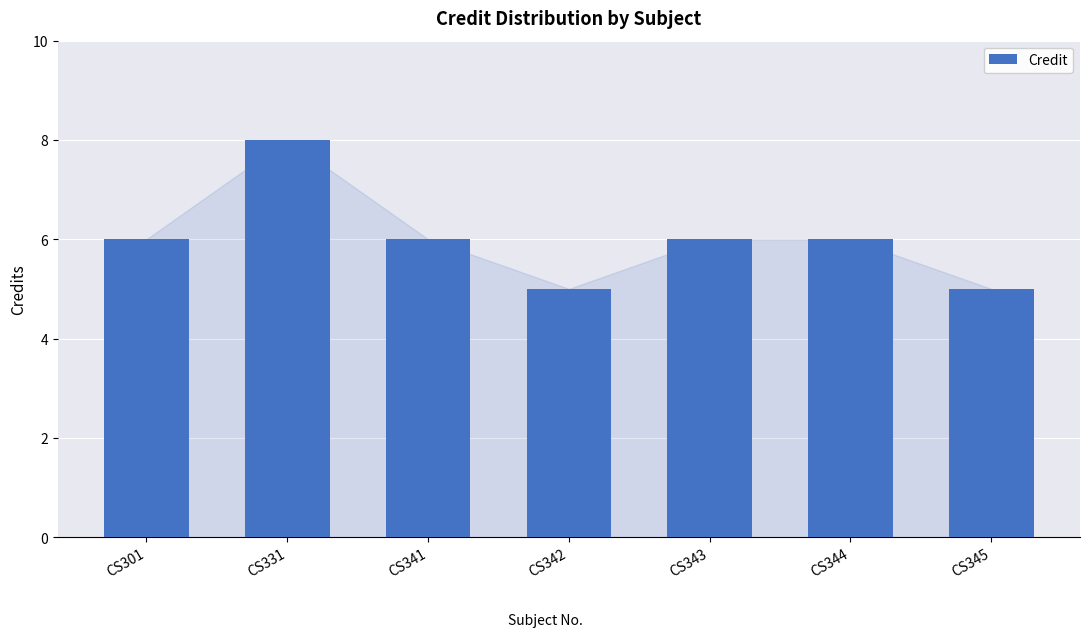

Are the bars grouped side by side (vs. stacked)?

No